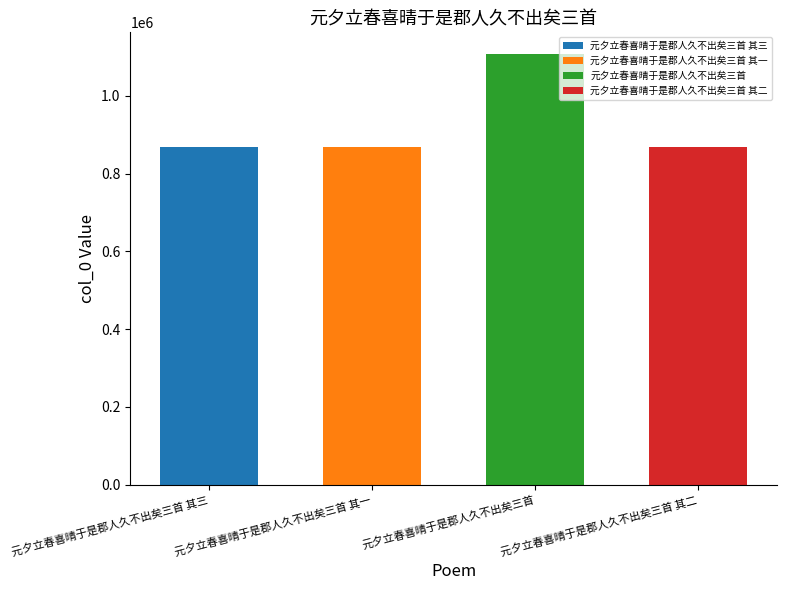

Reading right to left, list all the values displayed in this chart.

元夕立春喜晴于是郡人久不出矣三首 其二=868475	元夕立春喜晴于是郡人久不出矣三首=1107563	元夕立春喜晴于是郡人久不出矣三首 其一=868474	元夕立春喜晴于是郡人久不出矣三首 其三=868476